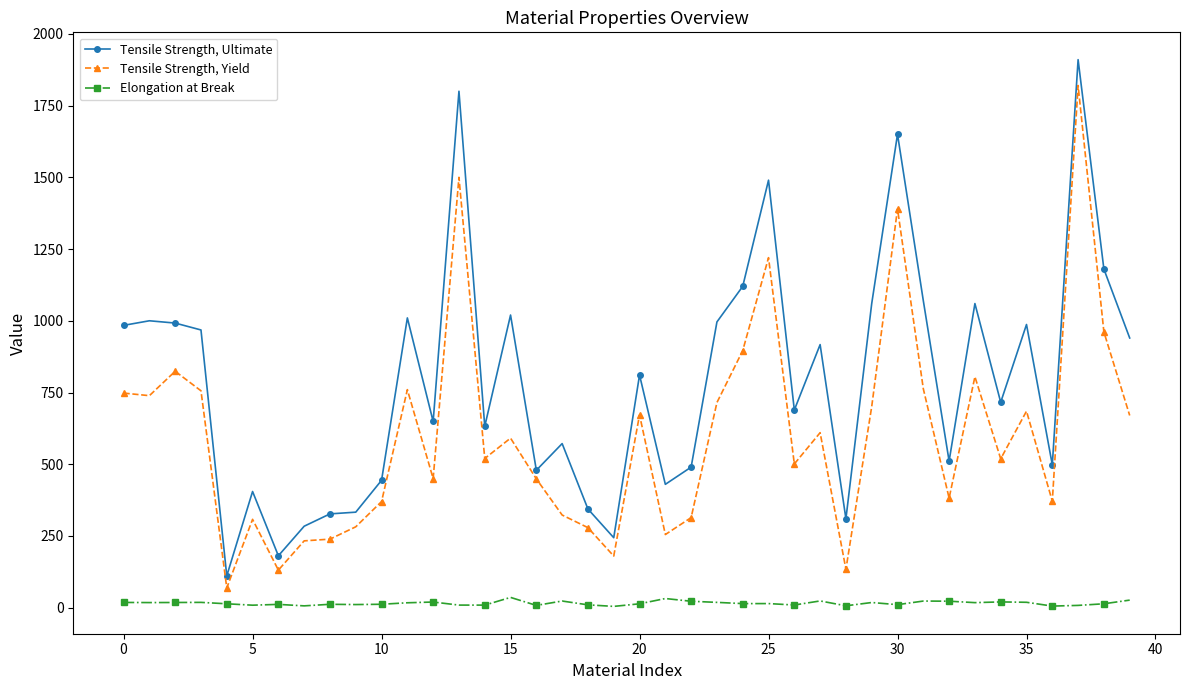

True or false: Tensile Strength, Ultimate has more than 1 points higher than both neighbors.

True